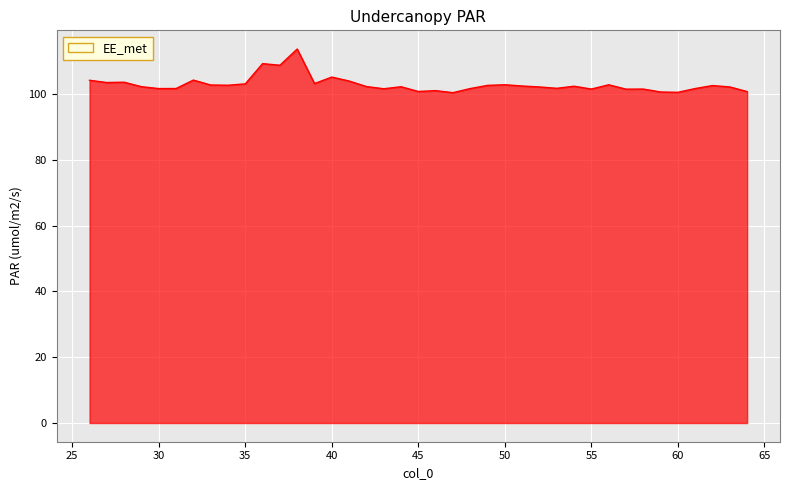

What is the difference between the maximum and minimum values?

13.3